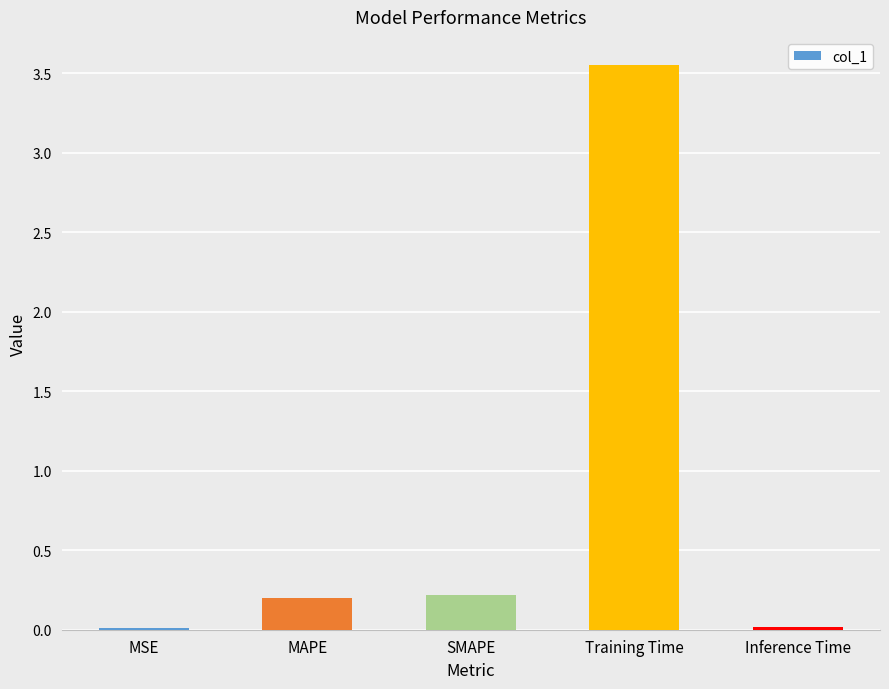

Are the bars grouped side by side (vs. stacked)?

No